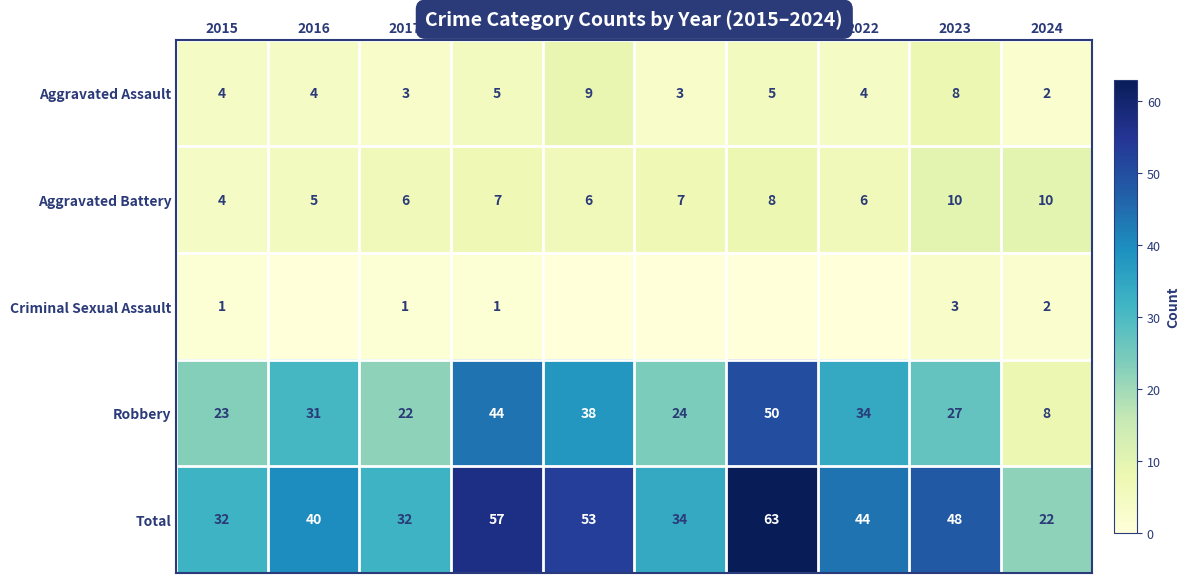

What value does the Robbery series have at 2022, to the nearest 5?

35